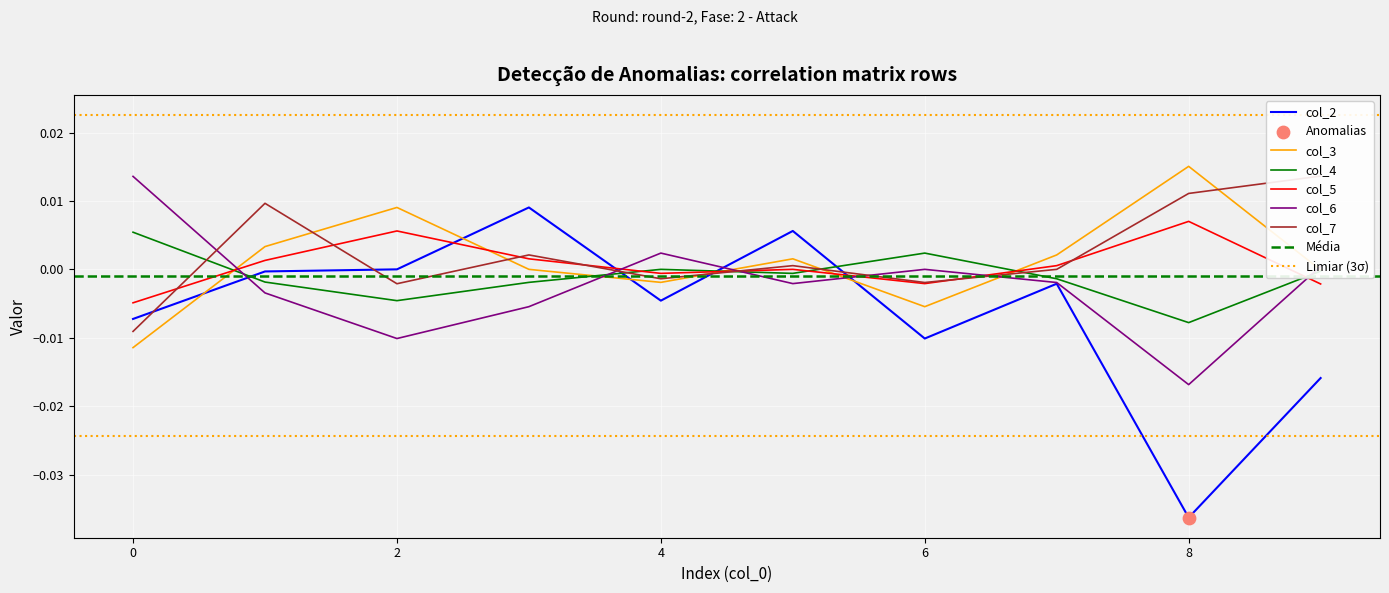

Which series has the largest Y range (max minus min)?

col_2